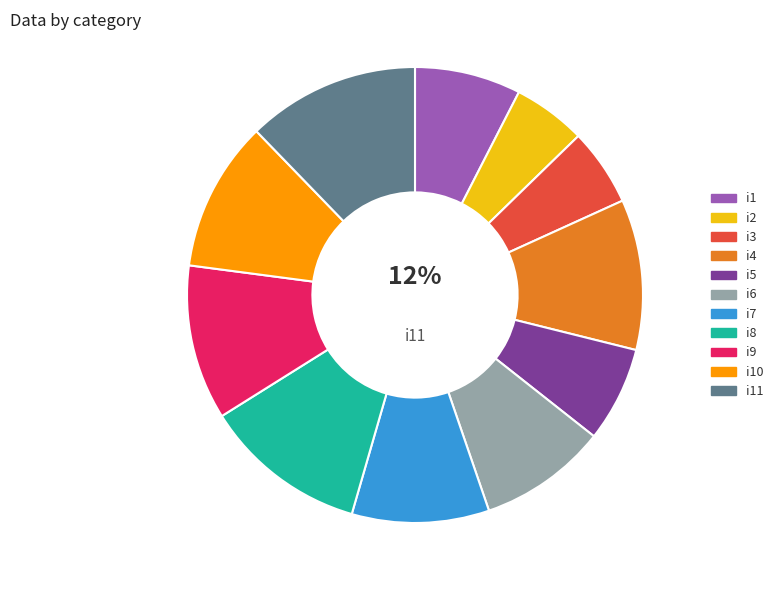

Which slice is the largest?

i11